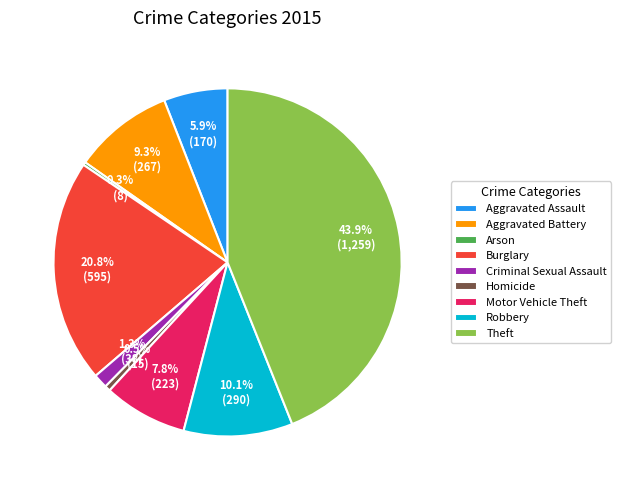

Is there a majority slice in this chart?

No